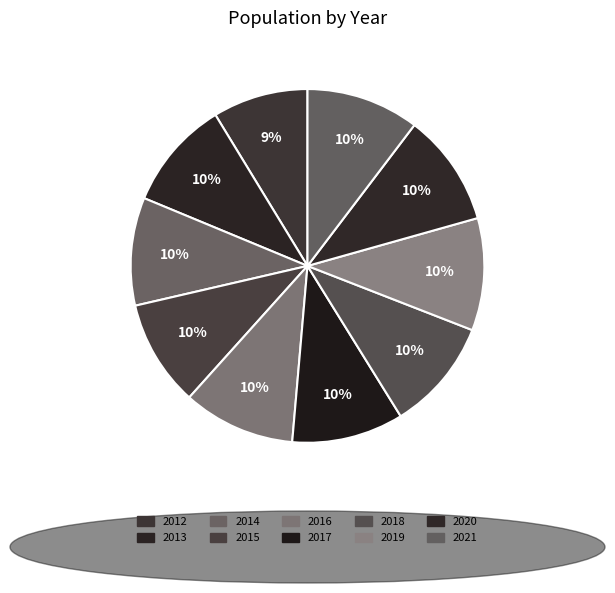

What is the total percentage of 2016 and 2021?

20.6%